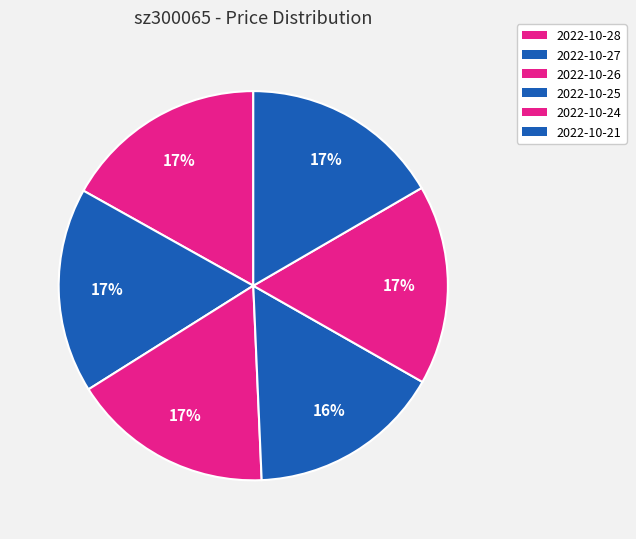

Is it true that 2022-10-26 is 10% of the pie?

False